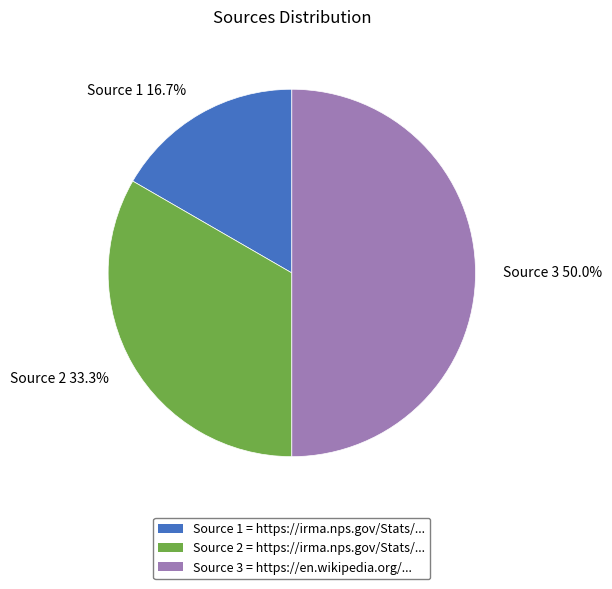

How many segments does this pie chart have?

3